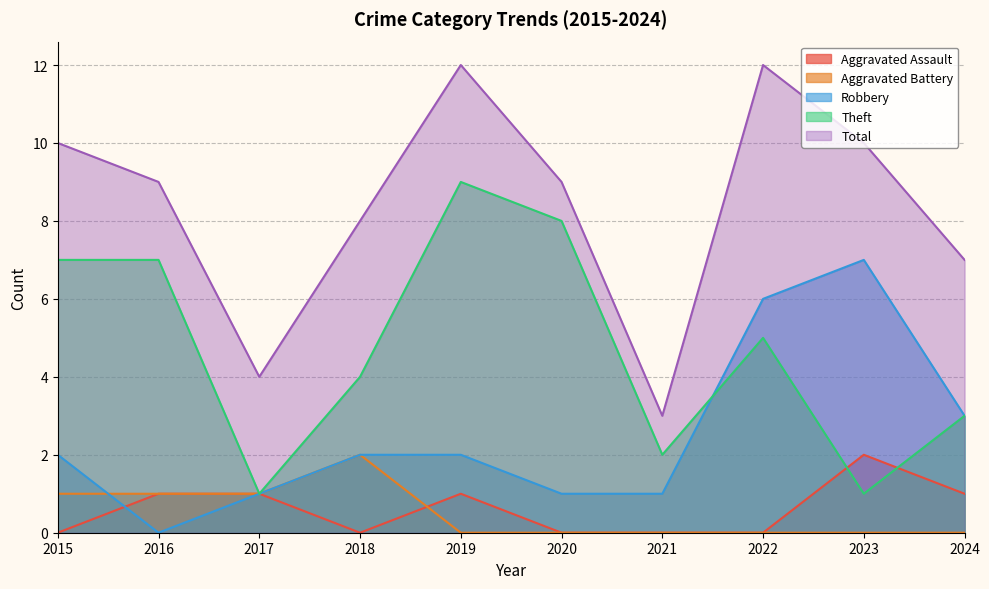

Read the Total value at 2015.

10